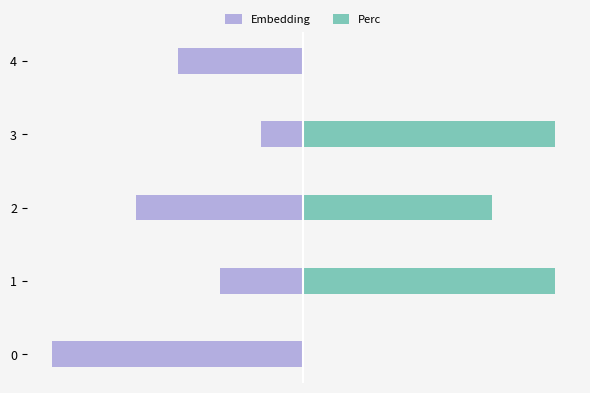

What is the value of the Embedding bar at the 3rd from the left?

-3.9